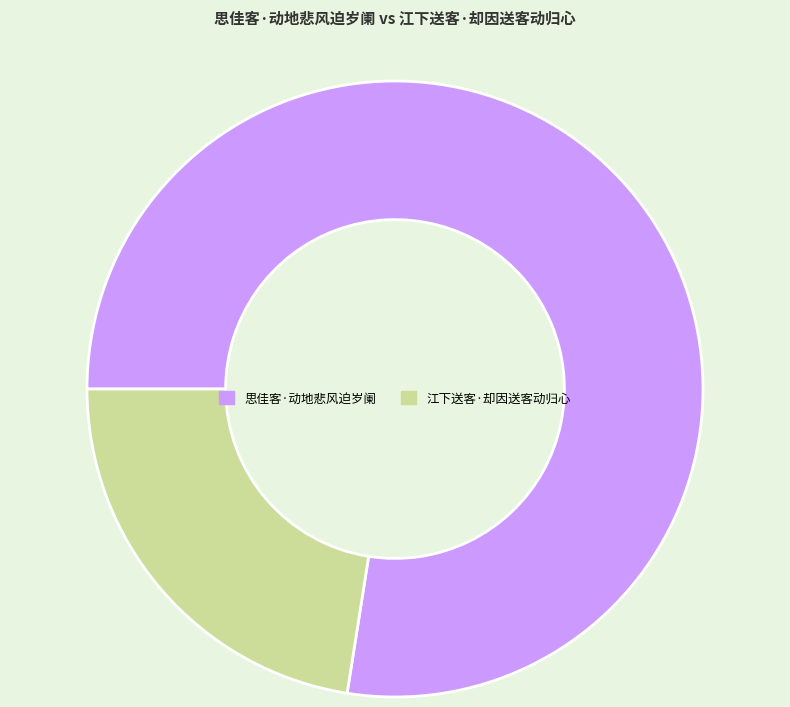

True or false: 思佳客·动地悲风迫岁阑 accounts for 77% of the total.

True